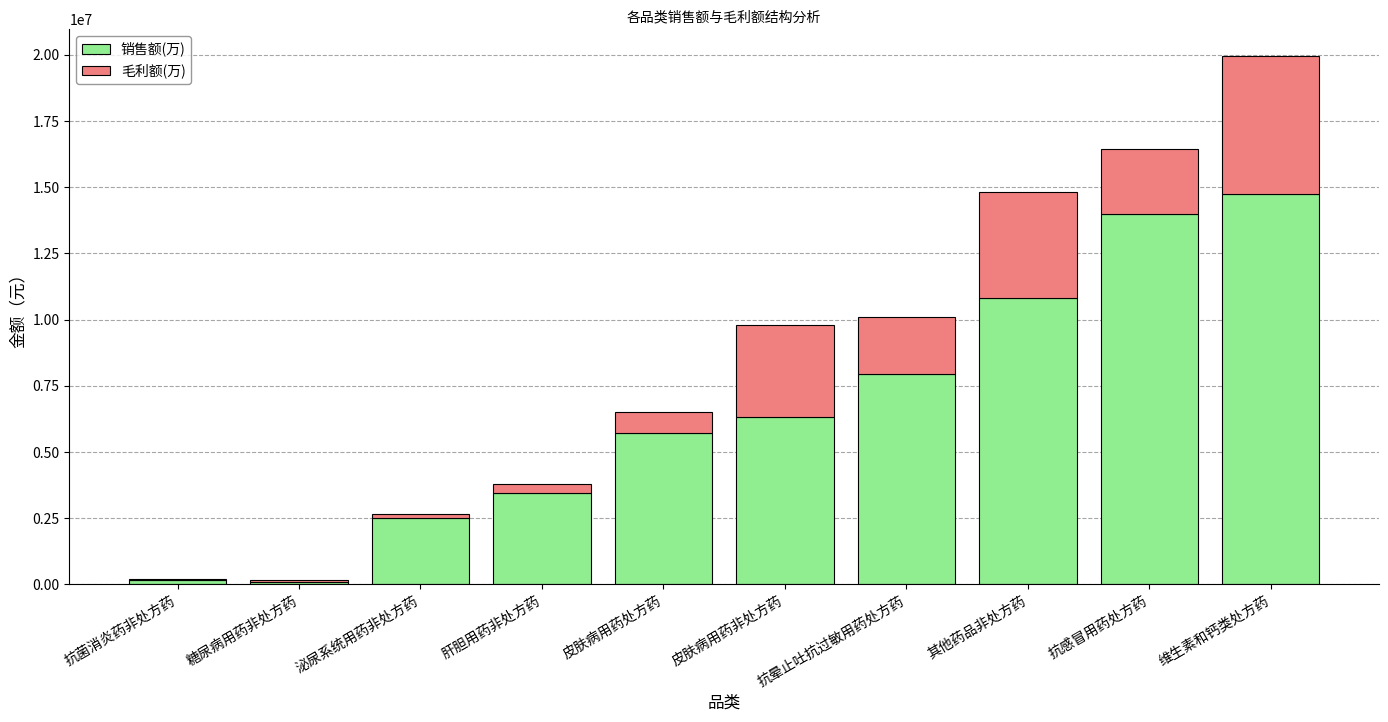

At which label is 销售额(万) closest to 7424869?

抗晕止吐抗过敏用药处方药